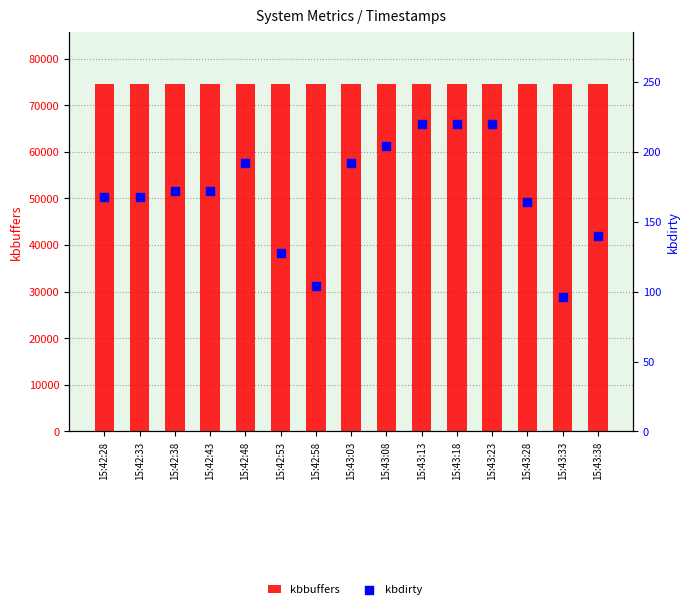

What is the total value across all series at 15:42:53?

74632